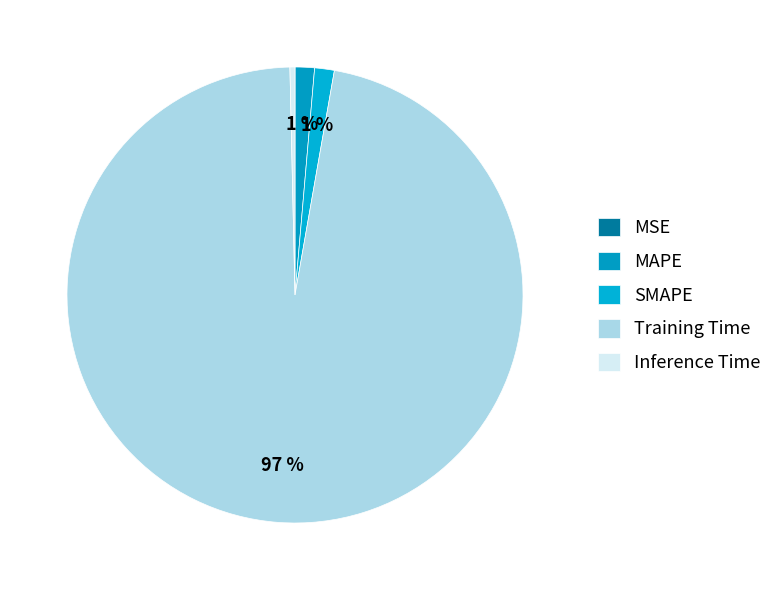

To the nearest percent, what is the average slice percentage?

20%